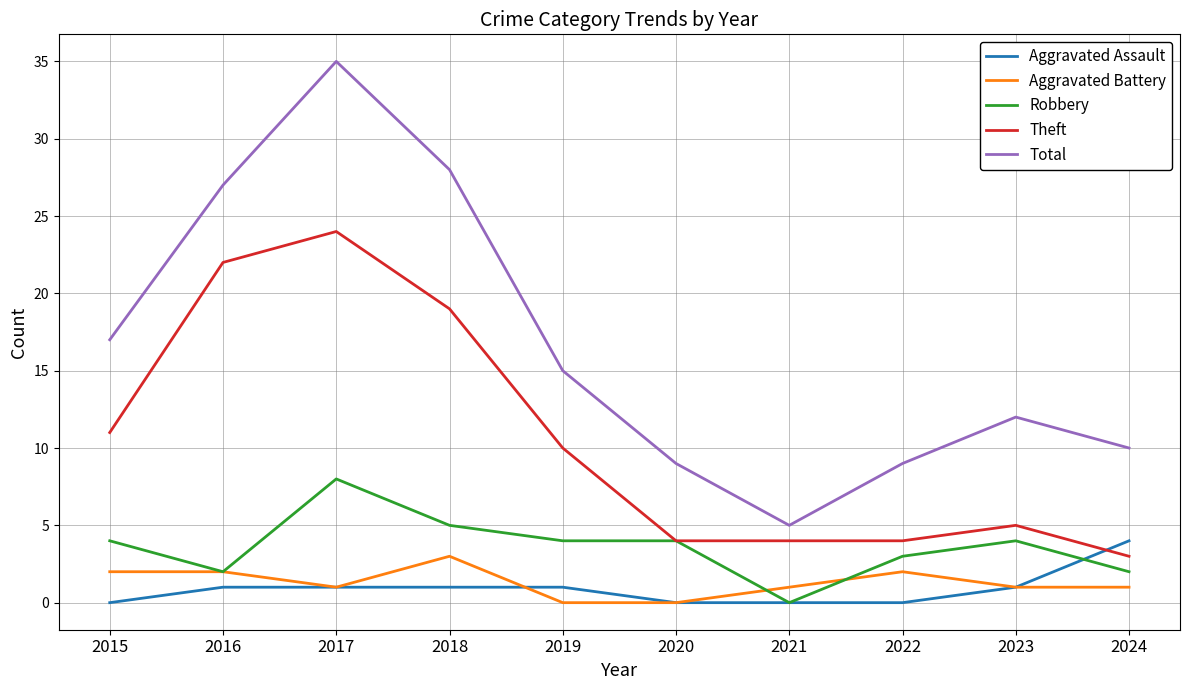

Where is the first local maximum for Total?

2017